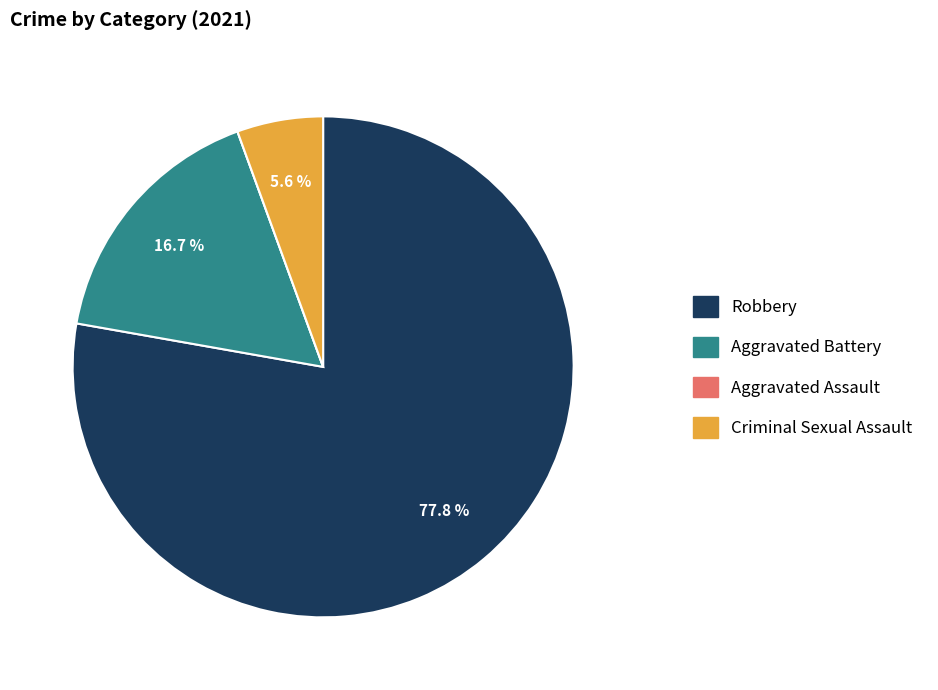

Which slice represents more than half of the pie?

Robbery